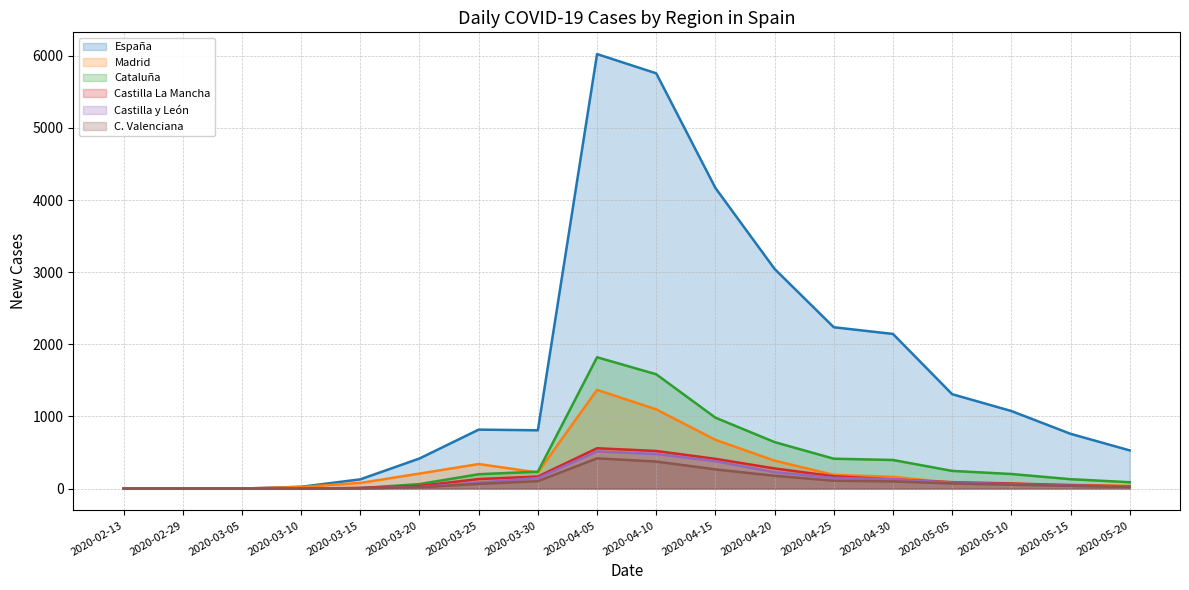

List the series in order of their peak value, lowest first.

C. Valenciana, Castilla y León, Castilla La Mancha, Madrid, Cataluña, España